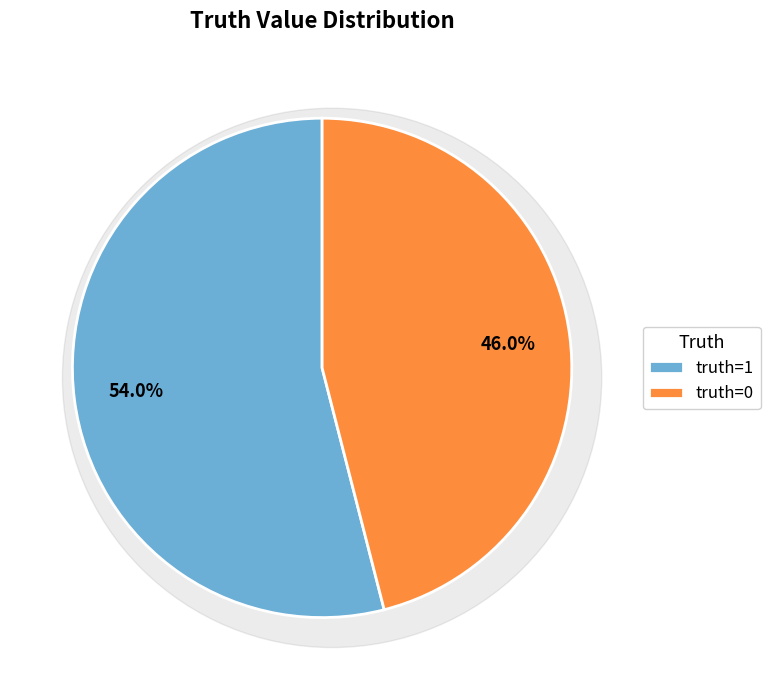

Count the number of slices in the pie.

2